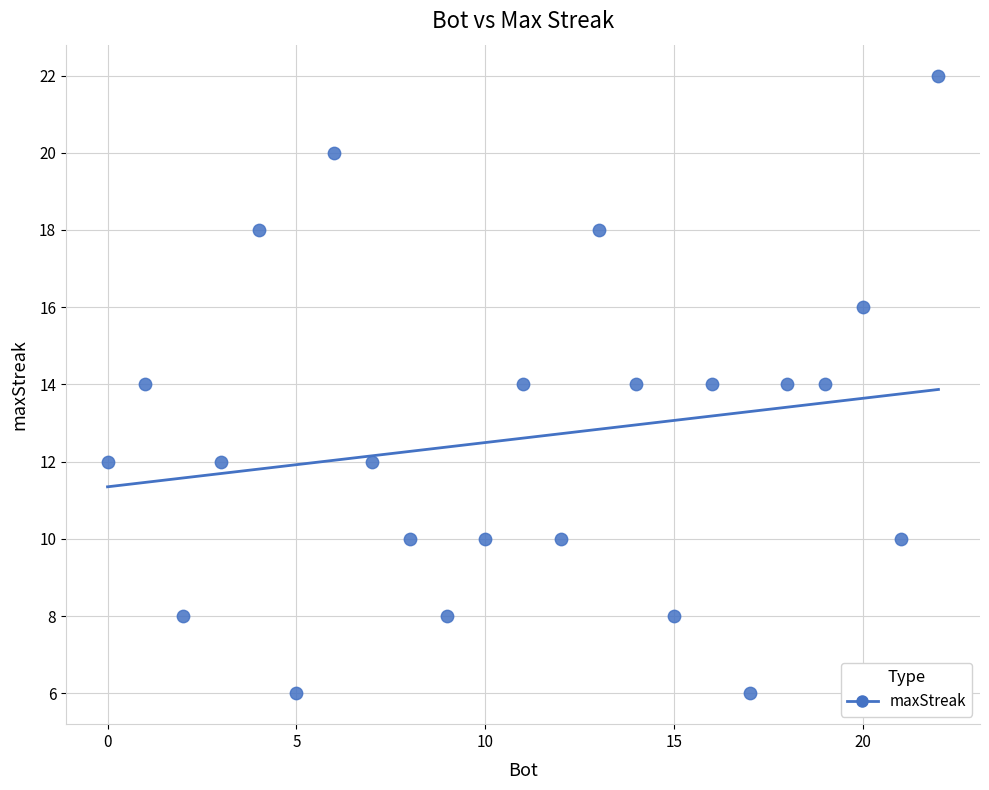

What is the range of X values (max minus min)?

22